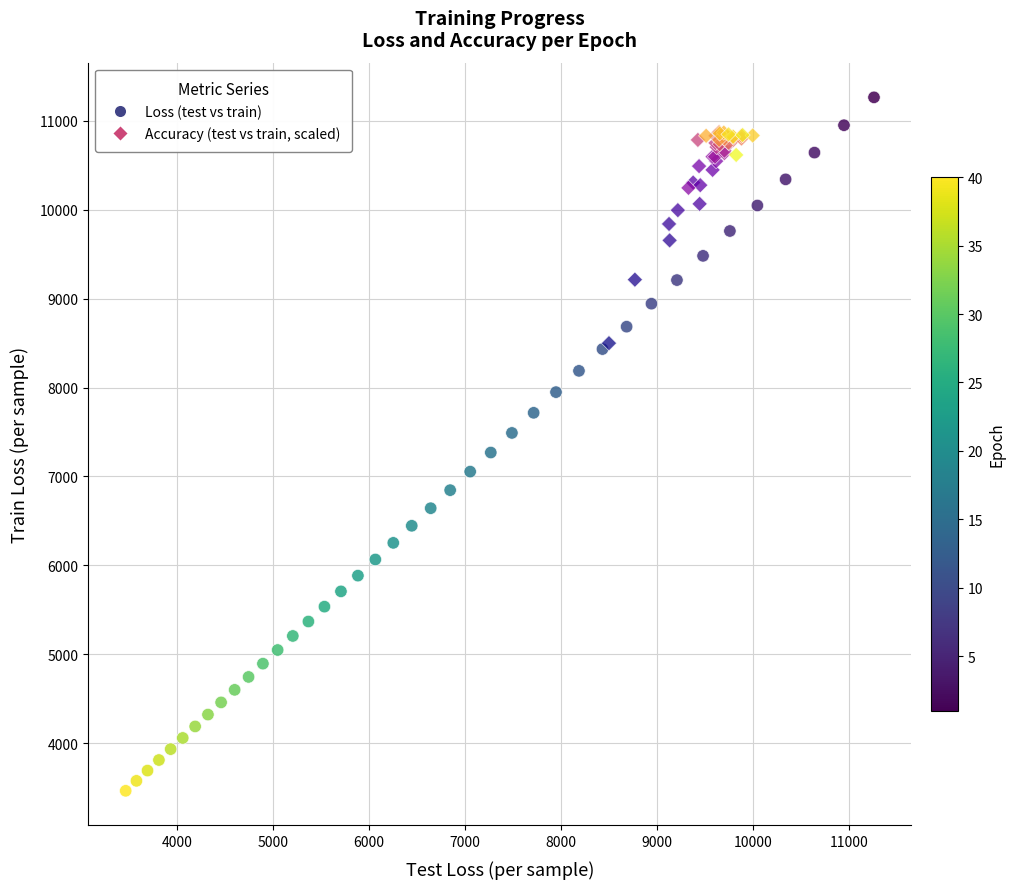

Which series reaches the minimum Y coordinate?

Loss (test vs train)